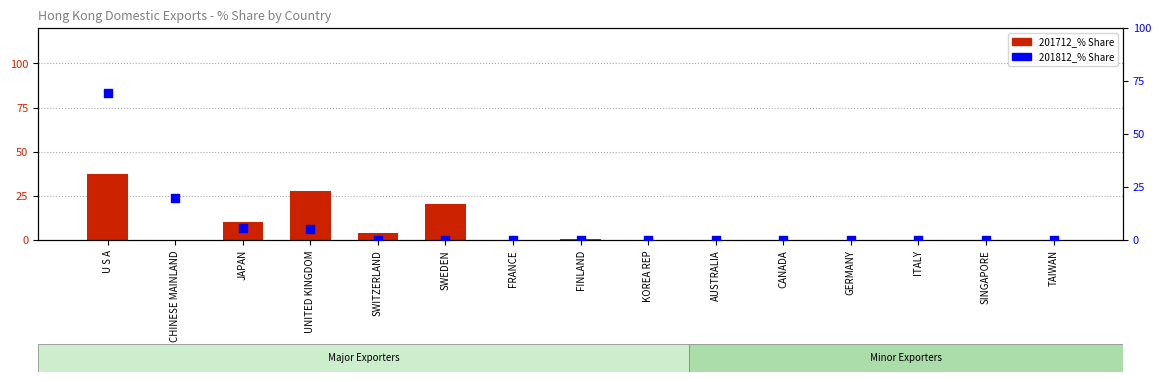

What is the total value across all series at SWITZERLAND?

3.8